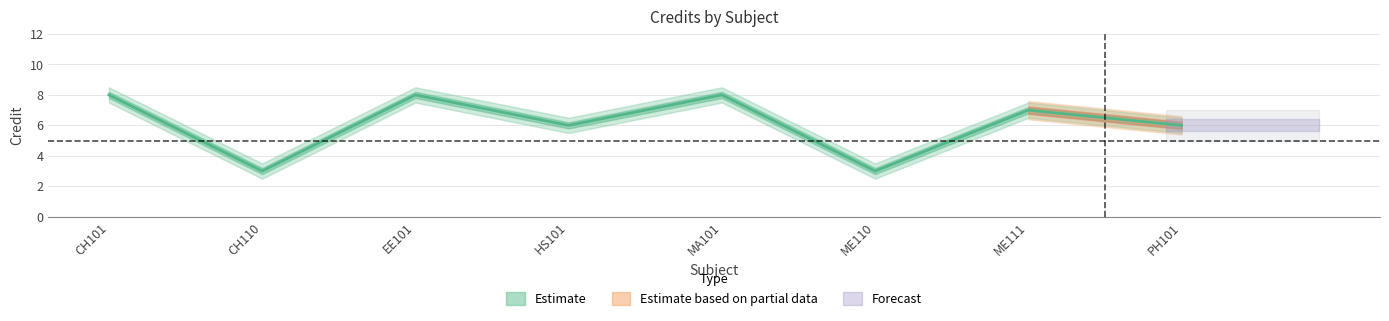

What is the value of the 2nd point from the left?

3